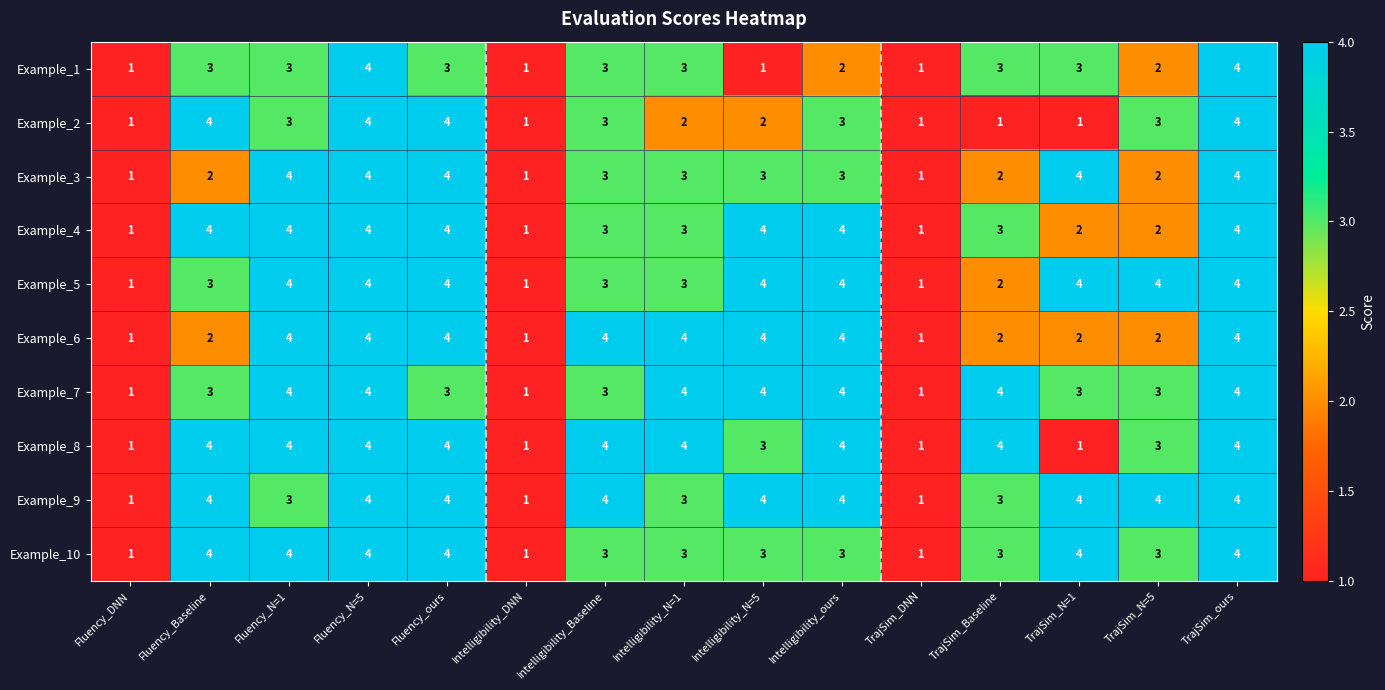

How many Example_9 values are between 3 and 4?

12